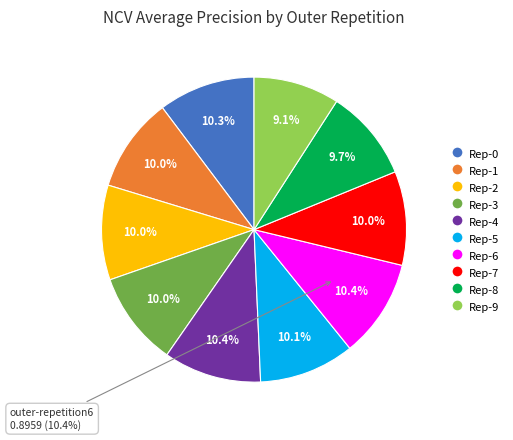

Rank the categories by value from lowest to highest.

outer-repetition9, outer-repetition8, outer-repetition7, outer-repetition3, outer-repetition1, outer-repetition2, outer-repetition5, outer-repetition0, outer-repetition4, outer-repetition6